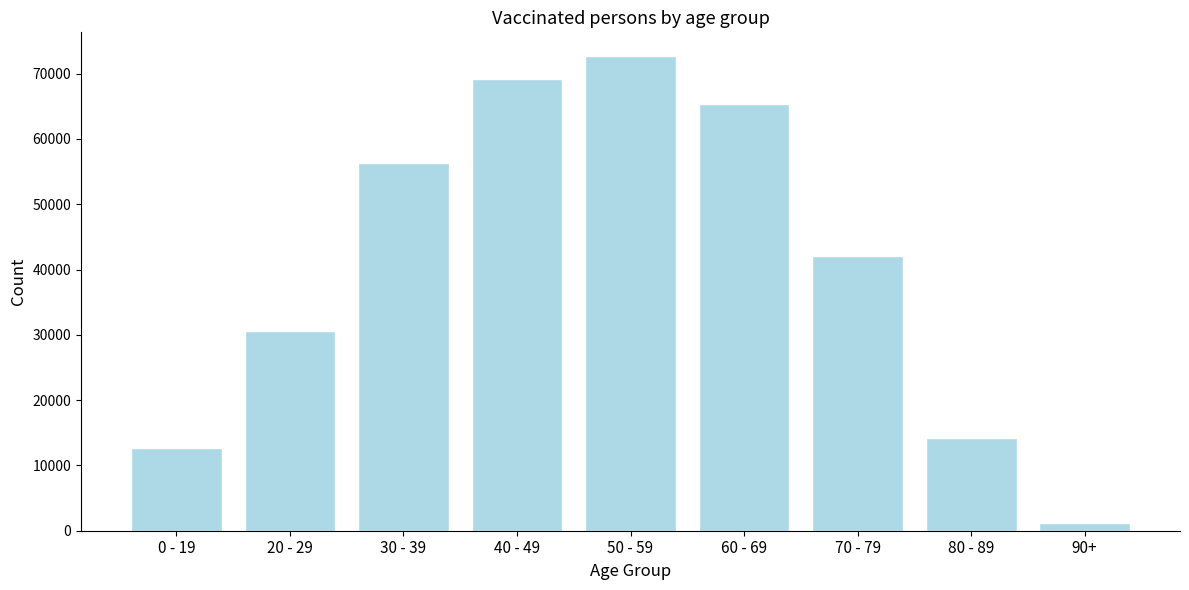

Reading left to right, transcribe all the data shown in this chart.

0 - 19=12734	20 - 29=30615	30 - 39=56353	40 - 49=69175	50 - 59=72687	60 - 69=65347	70 - 79=42087	80 - 89=14170	90+=1251